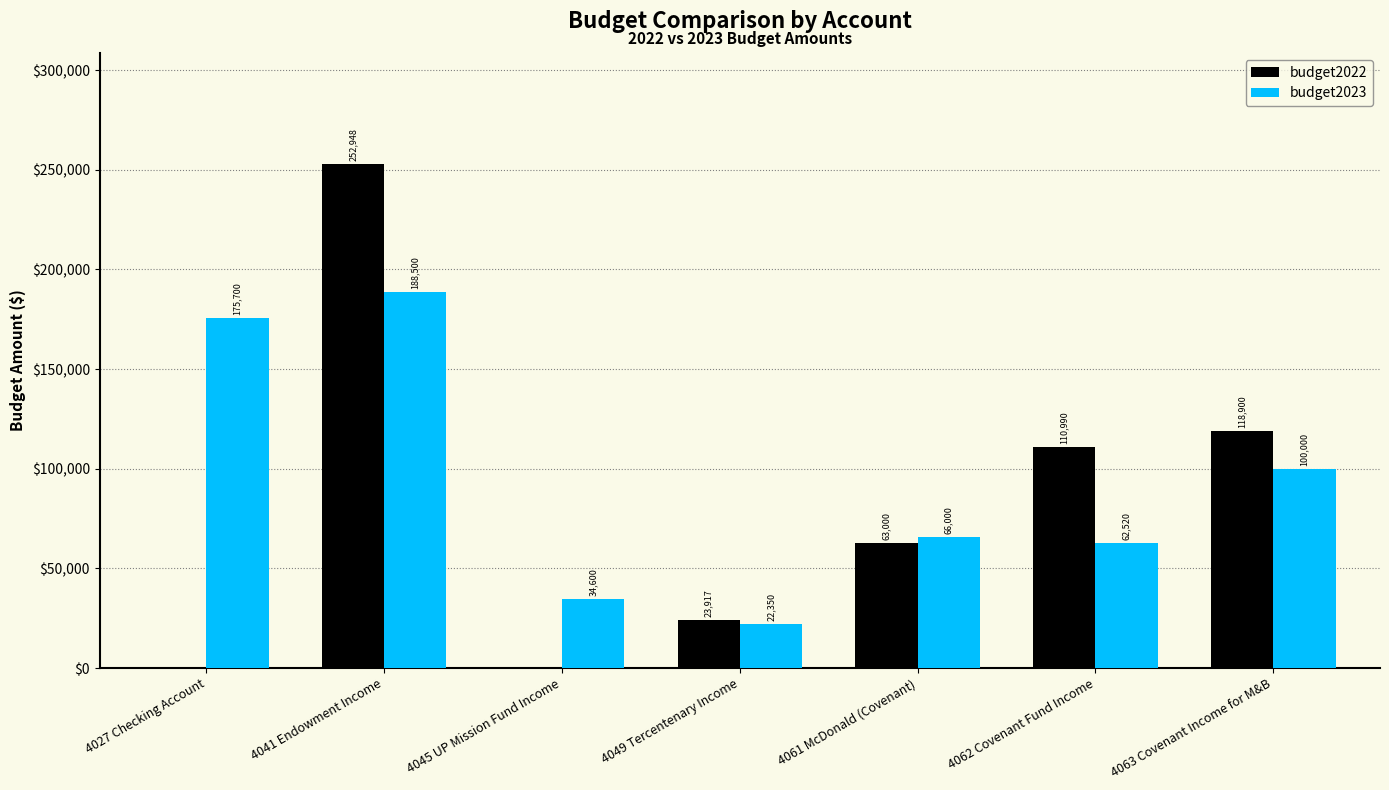

What is the highest value of the budget2022 series?

252948